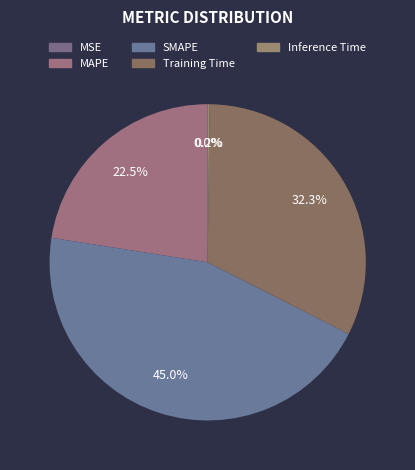

True or false: MAPE accounts for 23% of the total.

True